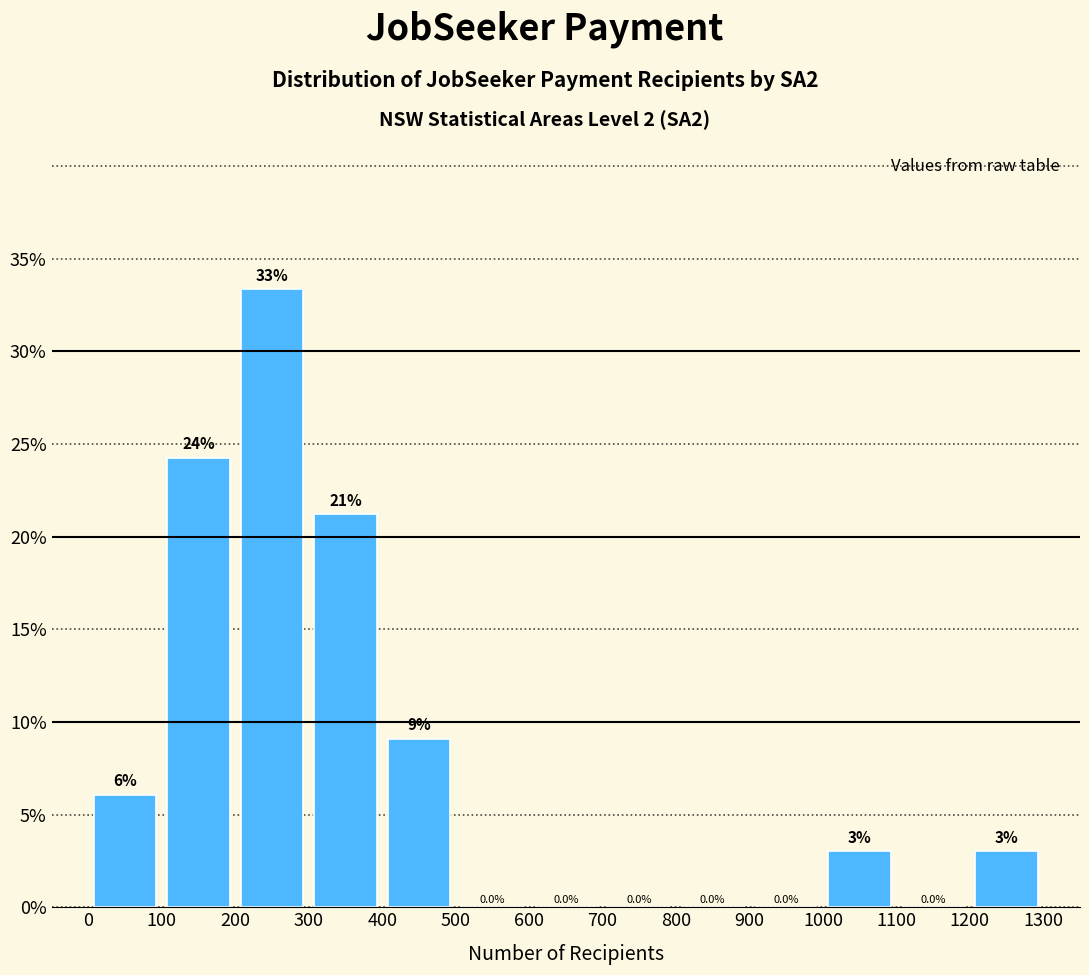

Which range on the x-axis has the tallest bar?

200 to 300